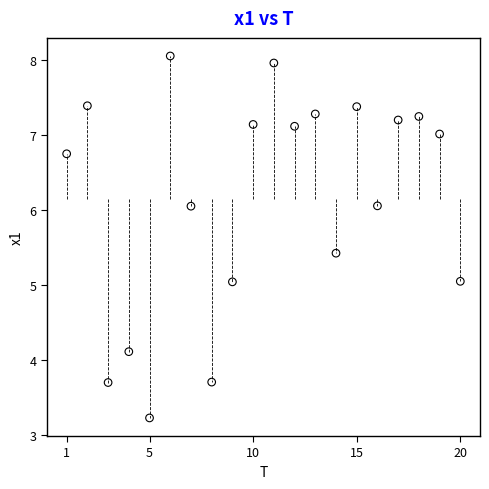

What is the range of X values (max minus min)?

19.0